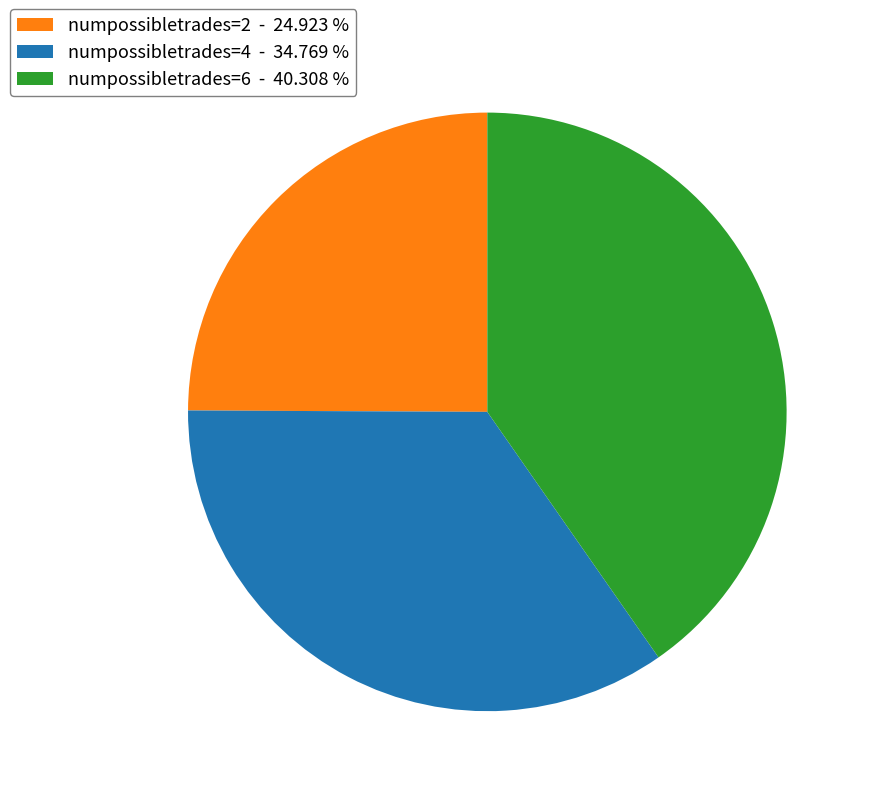

Combined, do numpossibletrades=2 - 24.923 % and numpossibletrades=6 - 40.308 % account for over 50%?

Yes